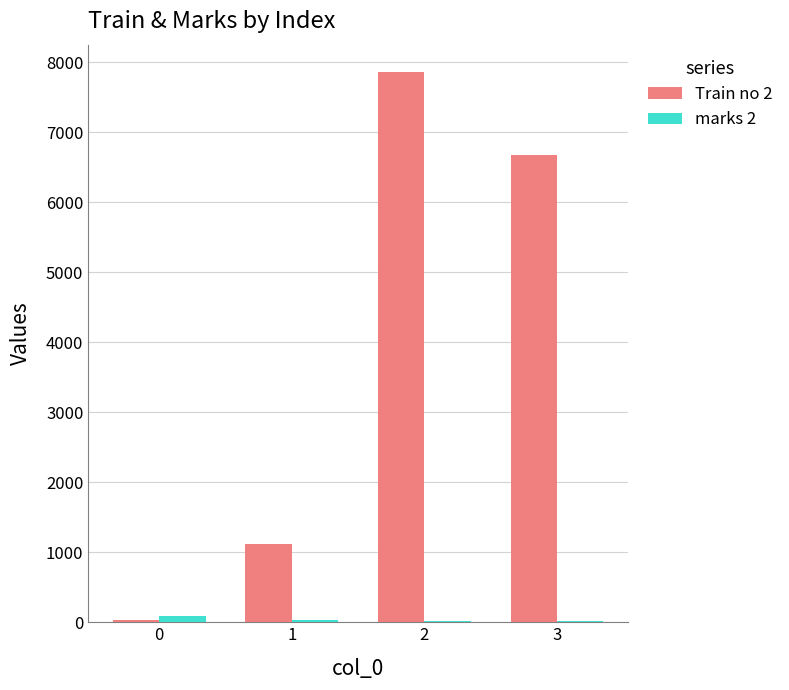

Is the value of marks 2 at 0 greater than the value of Train no 2 at 2?

No